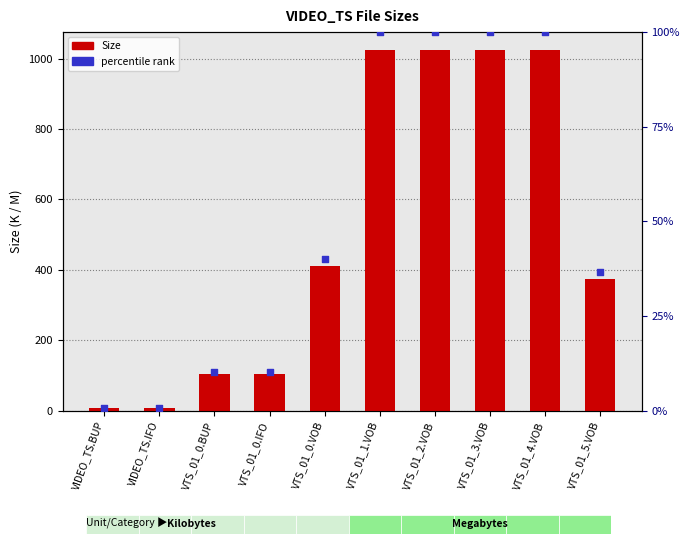

At how many categories does at least one series exceed 925?

4